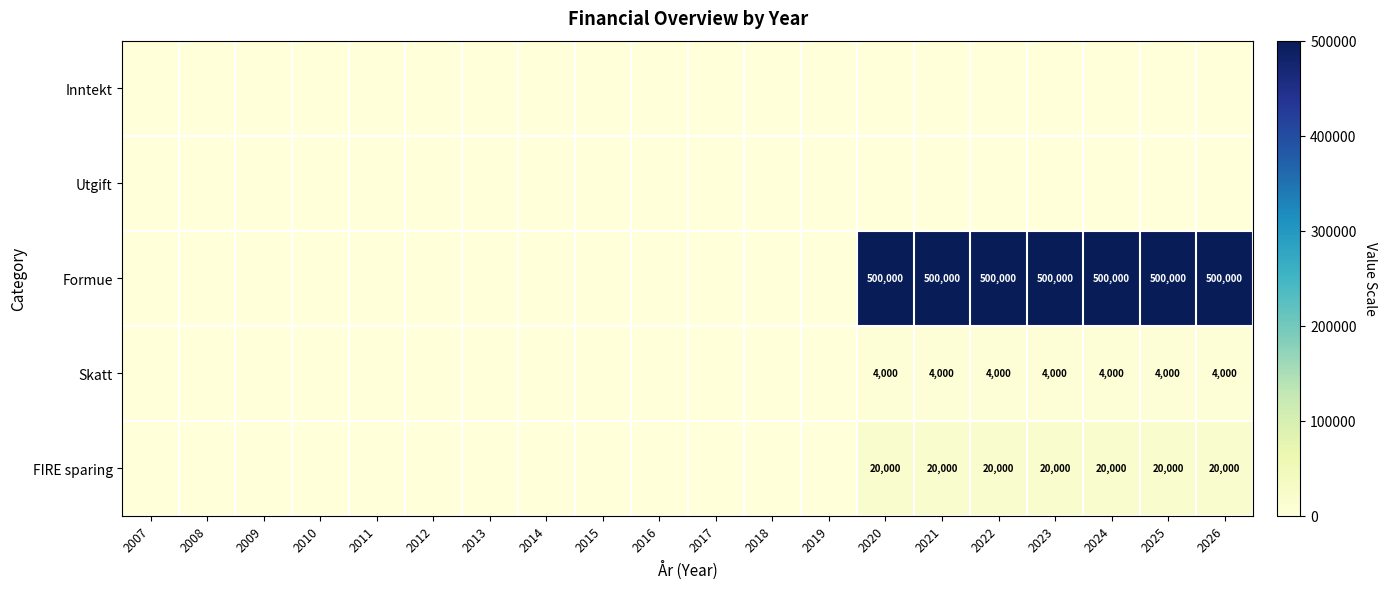

The value of Skatt at 2024 is 4000. True or false?

True